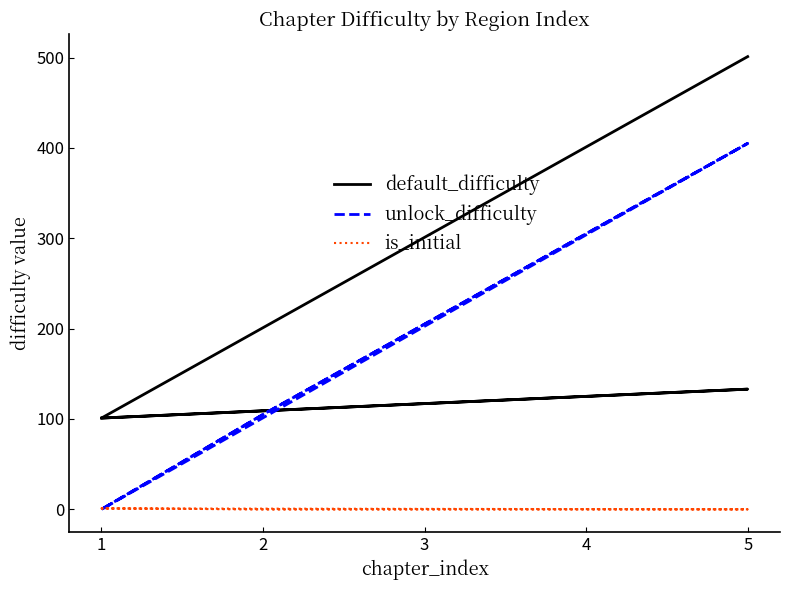

Is the value of default_difficulty at 6 greater than the value of unlock_difficulty at 5?

No